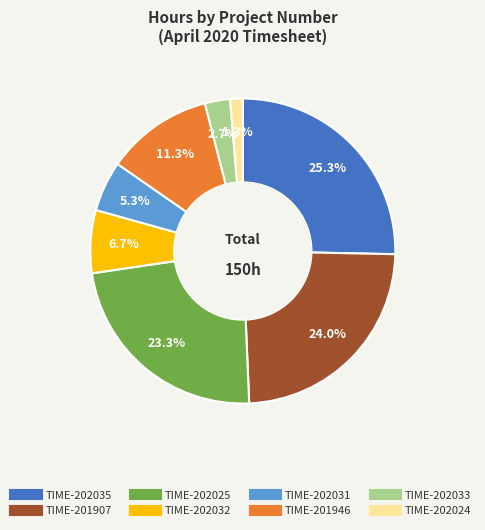

Which has a higher value, TIME-201907 or TIME-202025?

TIME-201907